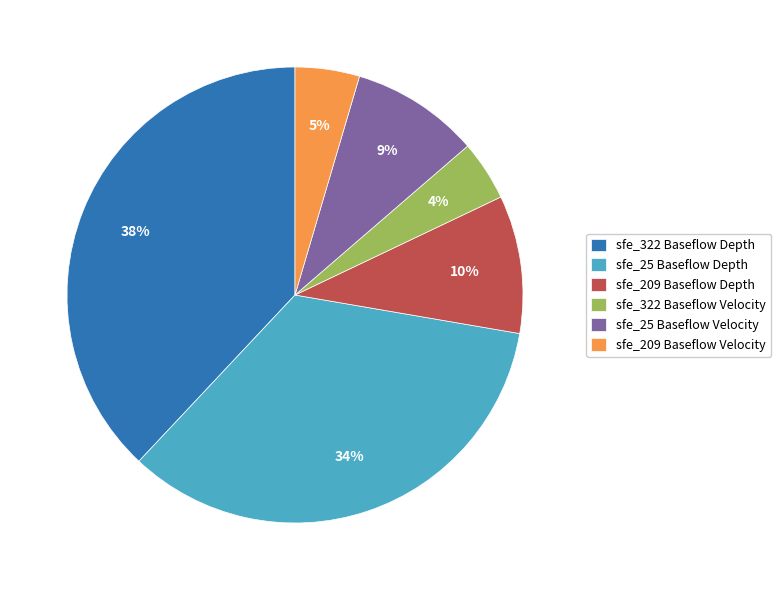

Is there a majority slice in this chart?

No